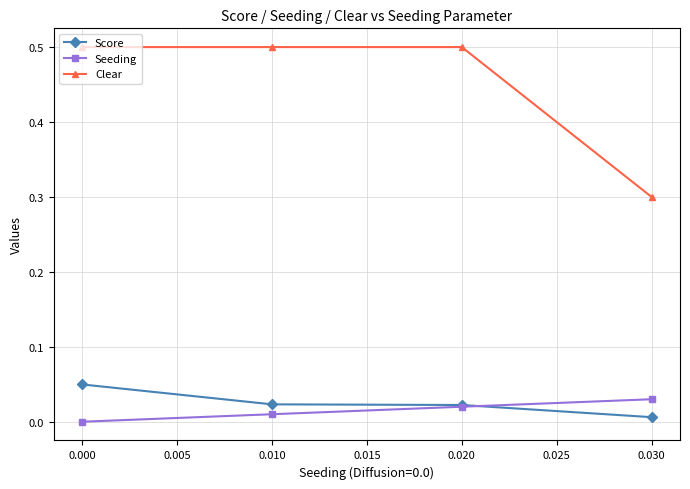

Between 0.010 and 0.030, which series saw the biggest shift?

Clear